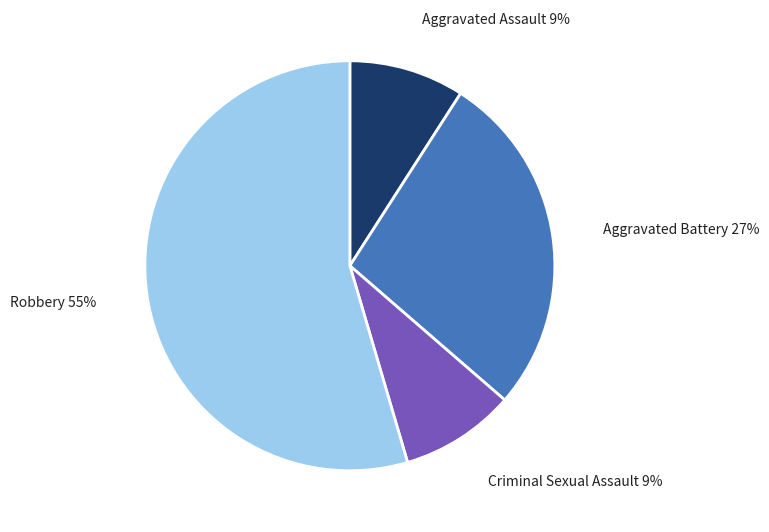

Does any single category account for the majority?

Yes